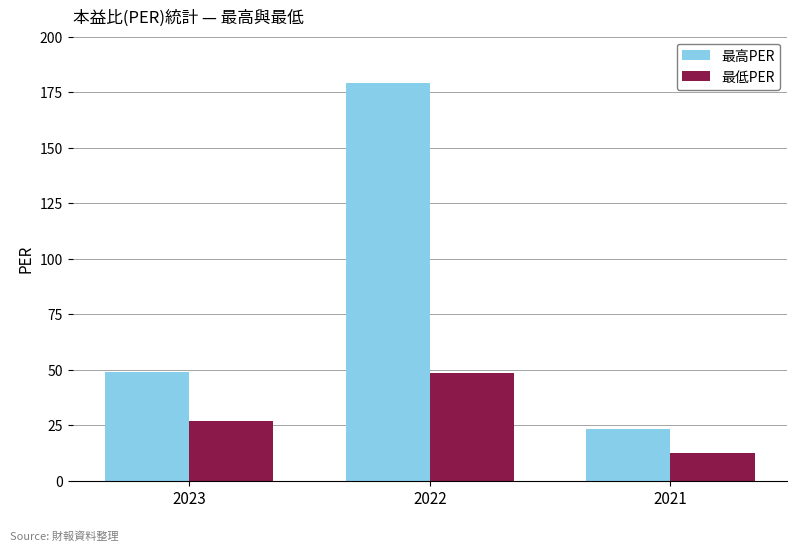

Rank the series at 2023 from highest to lowest value.

最高PER, 最低PER